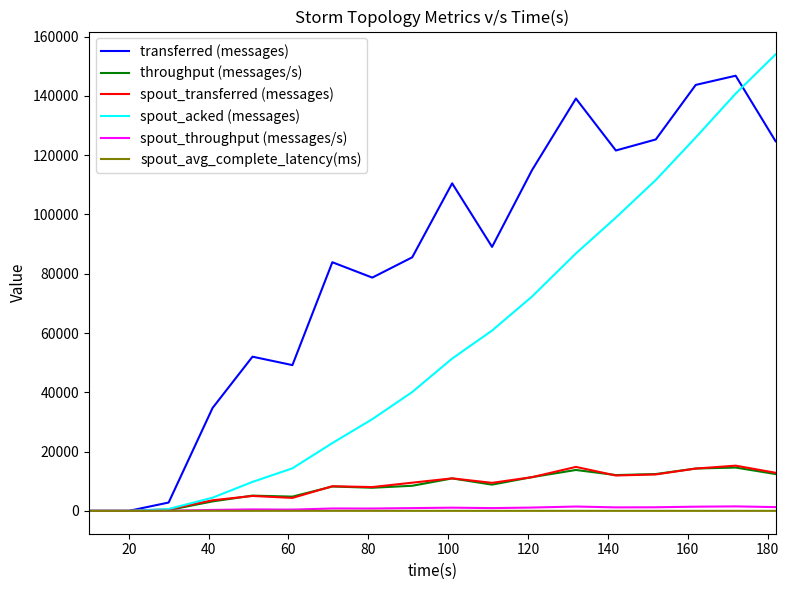

What is the maximum value for transferred (messages)?

146800.0